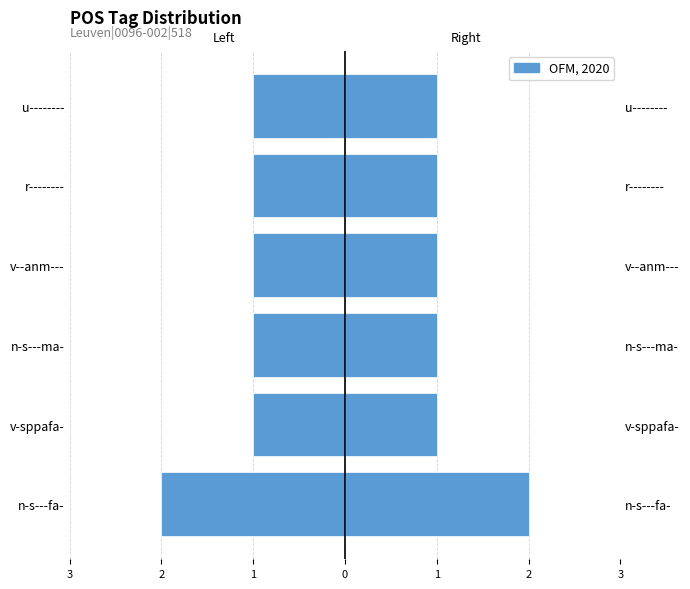

What is the average value of the Count (OFM, 2020) series?

1